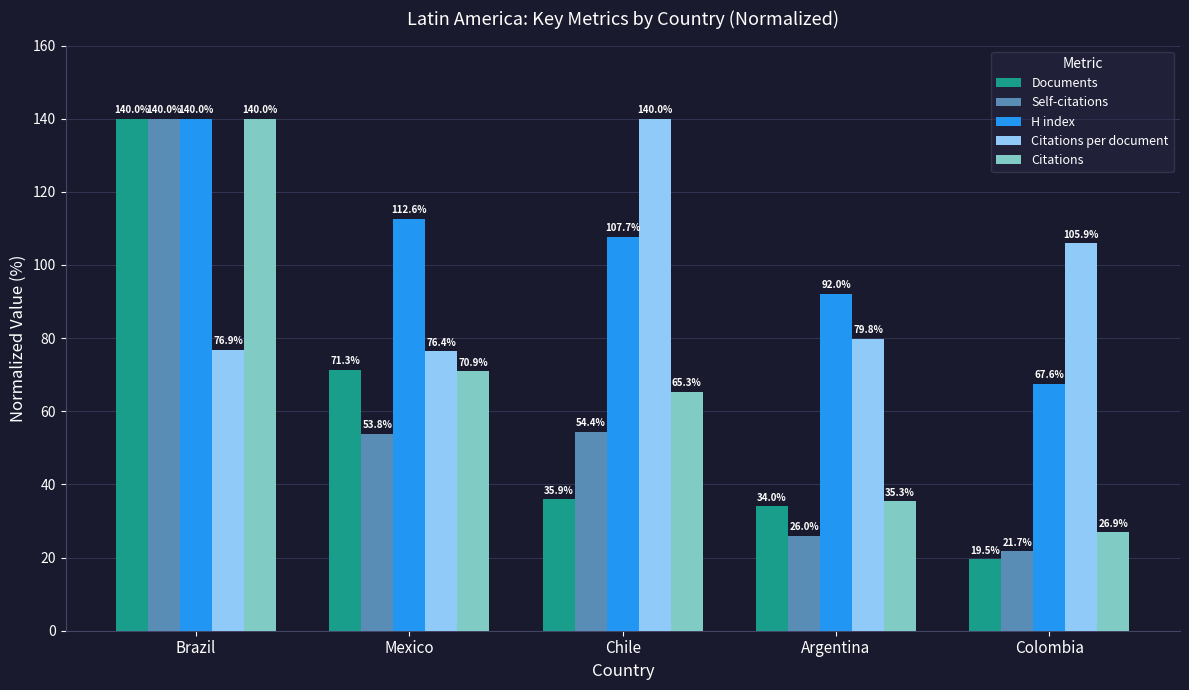

True or false: Self-citations has a value of 37.8 at Colombia.

False